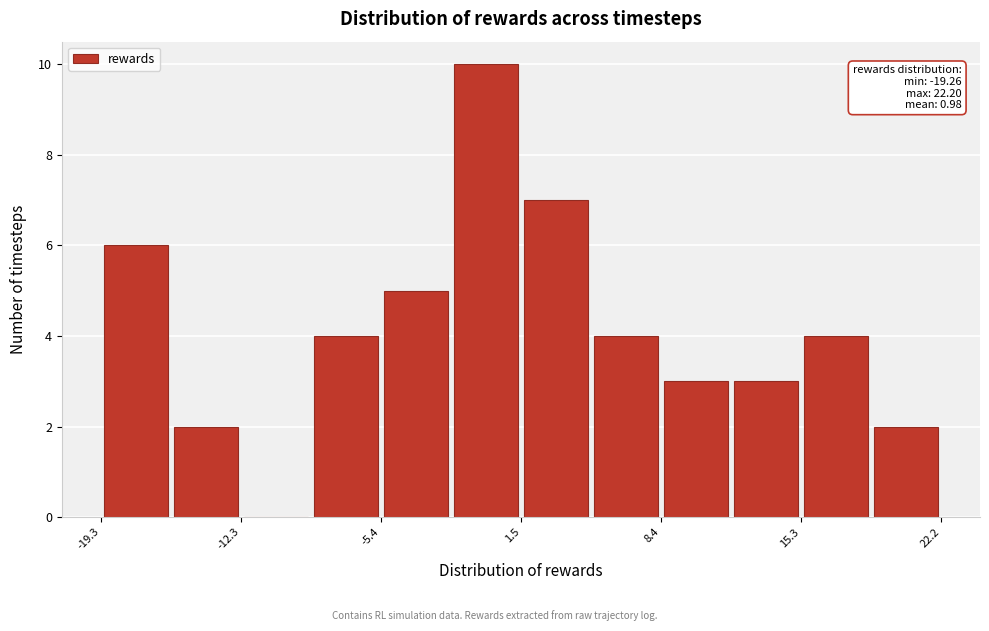

Read against the x-axis, roughly where is the centre of the tallest bar?

0